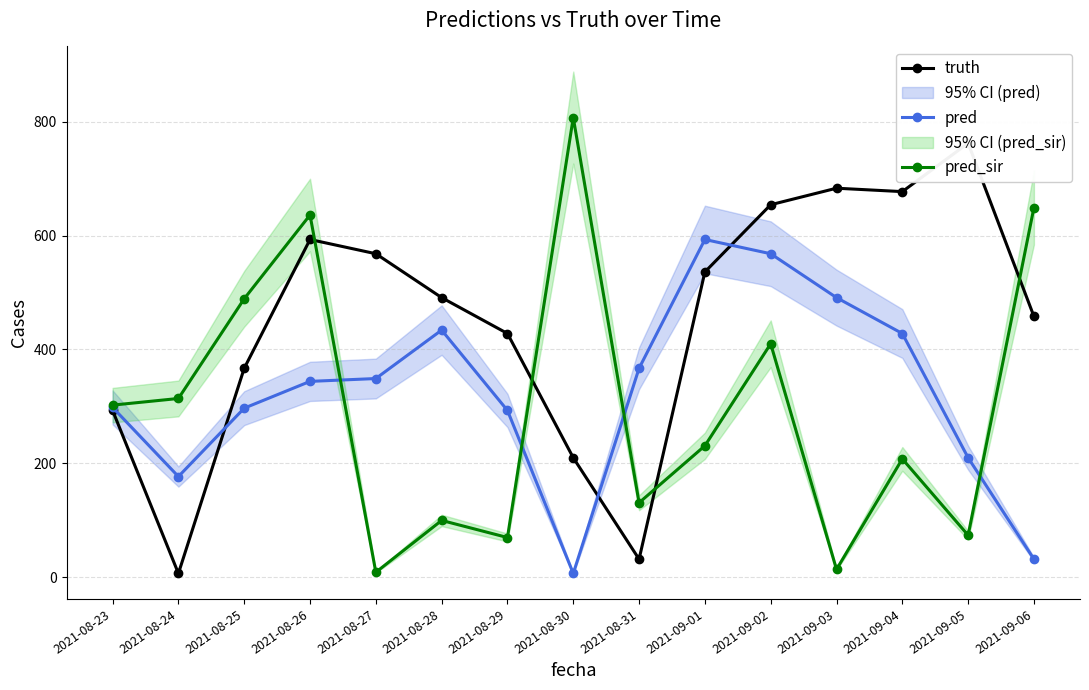

Which series has the largest range (max minus min)?

pred_sir